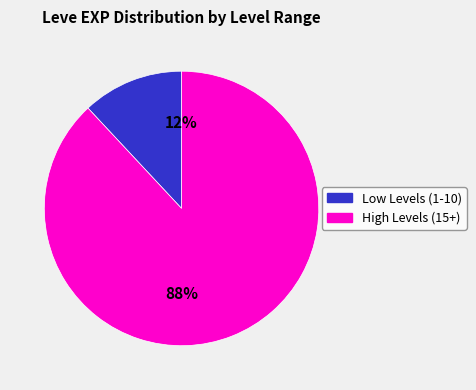

Is the sum of Low Levels (1-10) and High Levels (15+) greater than half?

Yes